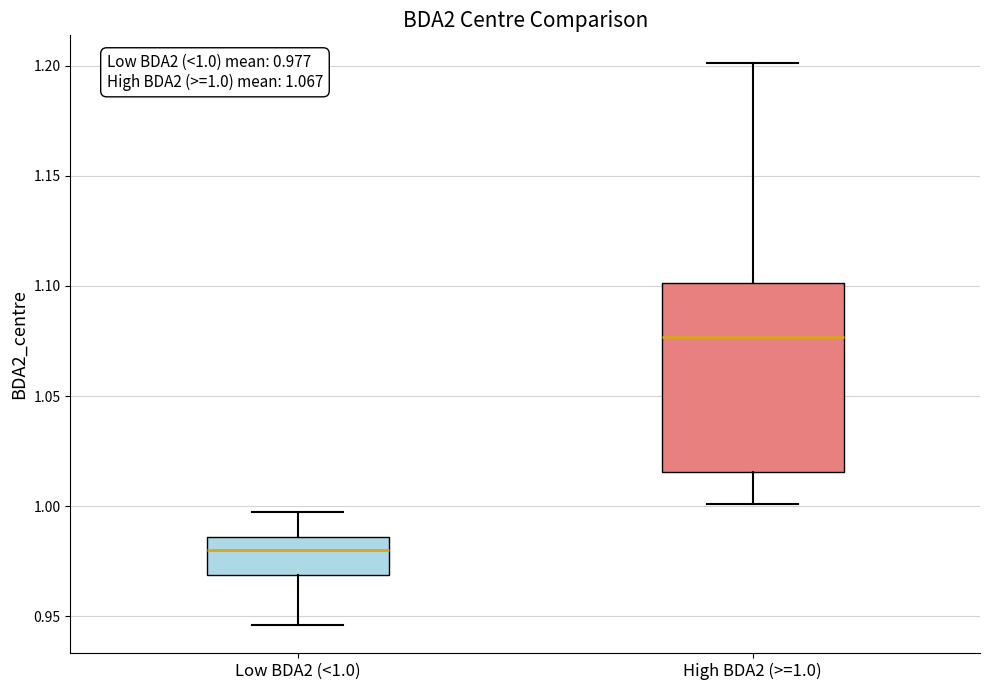

Comparing the boxes themselves (not the whiskers), which one is the tallest?

High BDA2 (>=1.0)